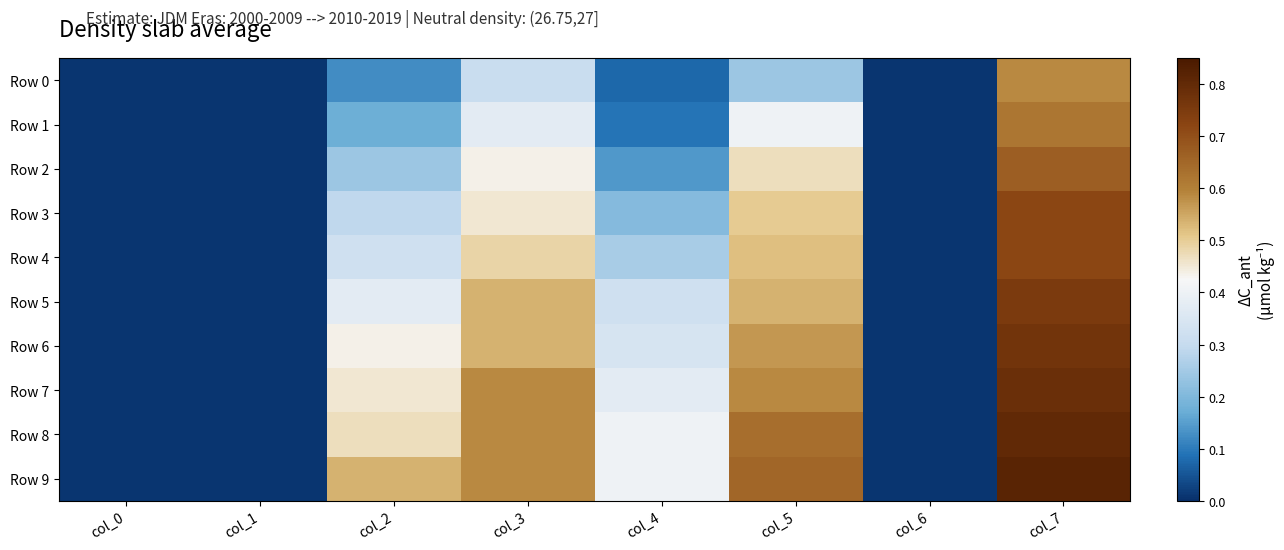

Rank the series by their maximum value, from highest to lowest.

Row 9, Row 8, Row 7, Row 6, Row 5, Row 3, Row 4, Row 2, Row 1, Row 0